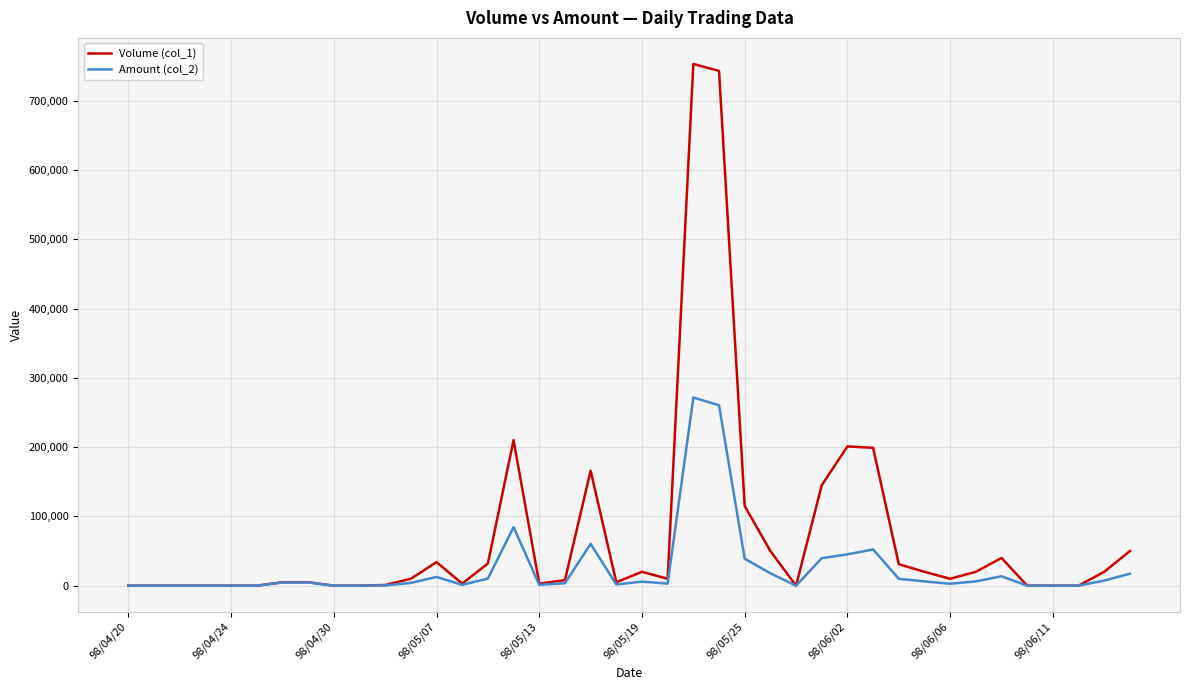

List the series in order of their peak value, lowest first.

Amount (col_2), Volume (col_1)